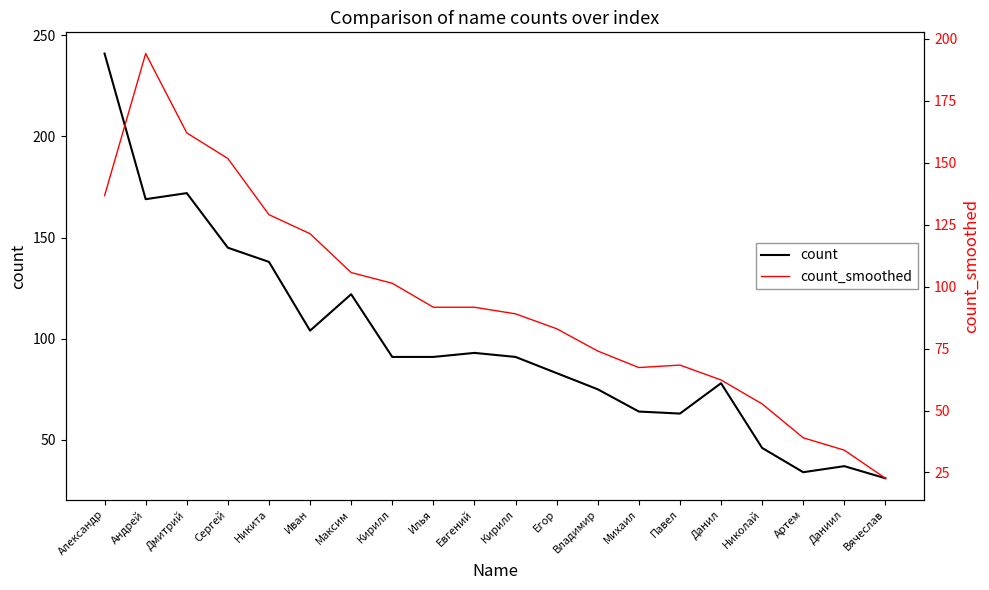

Reading left to right, extract all data points from this chart.

count: Александр=241.0	Андрей=169.0	Дмитрий=172.0	Сергей=145.0	Никита=138.0	Иван=104.0	Максим=122.0	Кирилл=91.0	Илья=91.0	Евгений=93.0	Кирилл=91.0	Егор=83.0	Владимир=75.0	Михаил=64.0	Павел=63.0	Данил=78.0	Николай=46.0	Артем=34.0	Даниил=37.0	Вячеслав=31.0
count_smoothed: Александр=136.7	Андрей=194.0	Дмитрий=162.0	Сергей=151.7	Никита=129.0	Иван=121.3	Максим=105.7	Кирилл=101.3	Илья=91.7	Евгений=91.7	Кирилл=89.0	Егор=83.0	Владимир=74.0	Михаил=67.3	Павел=68.3	Данил=62.3	Николай=52.7	Артем=39.0	Даниил=34.0	Вячеслав=22.7